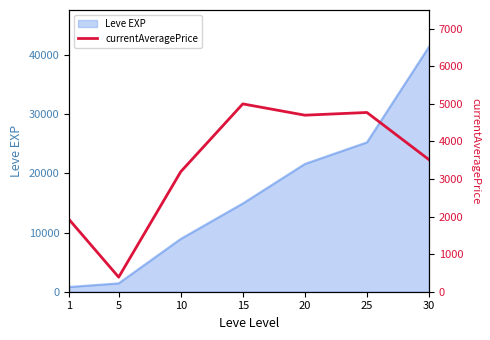

At which category does the data reach its first local peak?

15